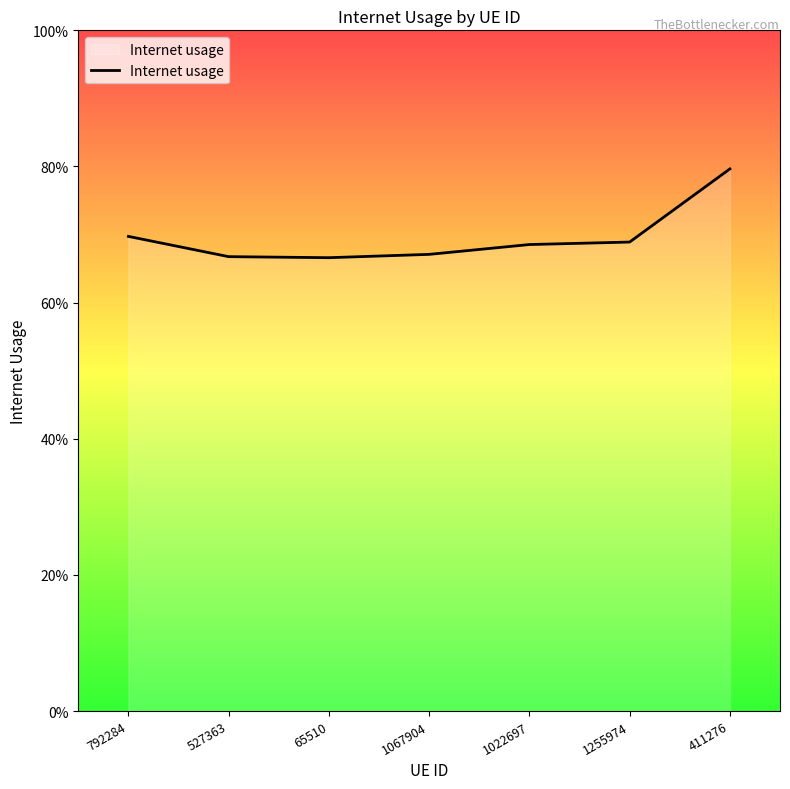

Which category has the highest value across all series?

411276